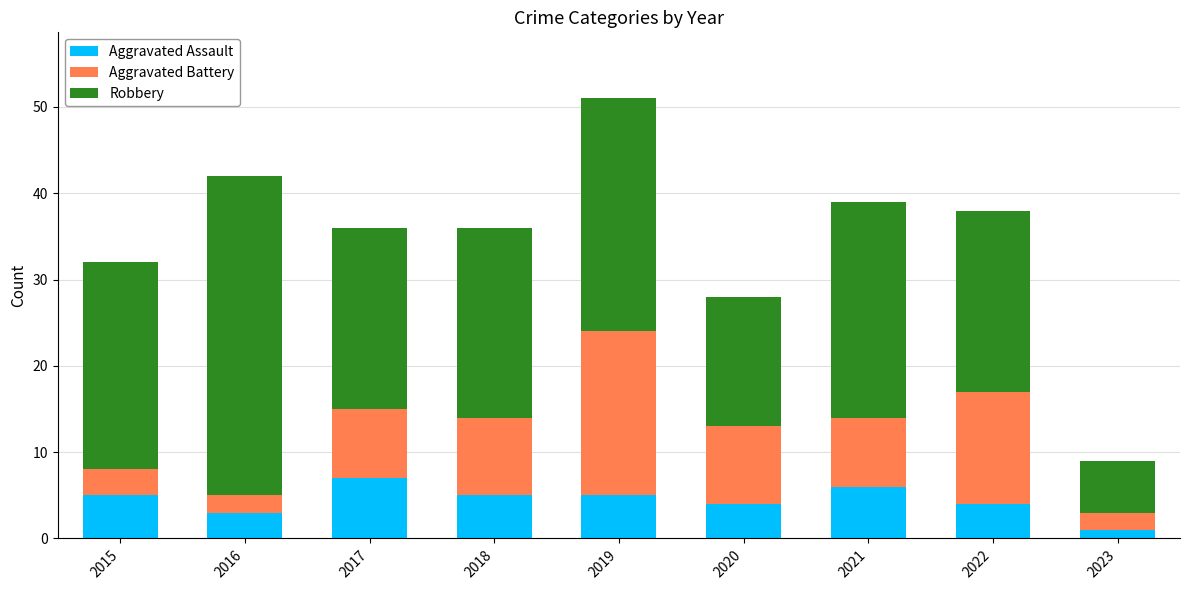

Reading right to left, transcribe the values for Aggravated Assault.

1	4	6	4	5	5	7	3	5